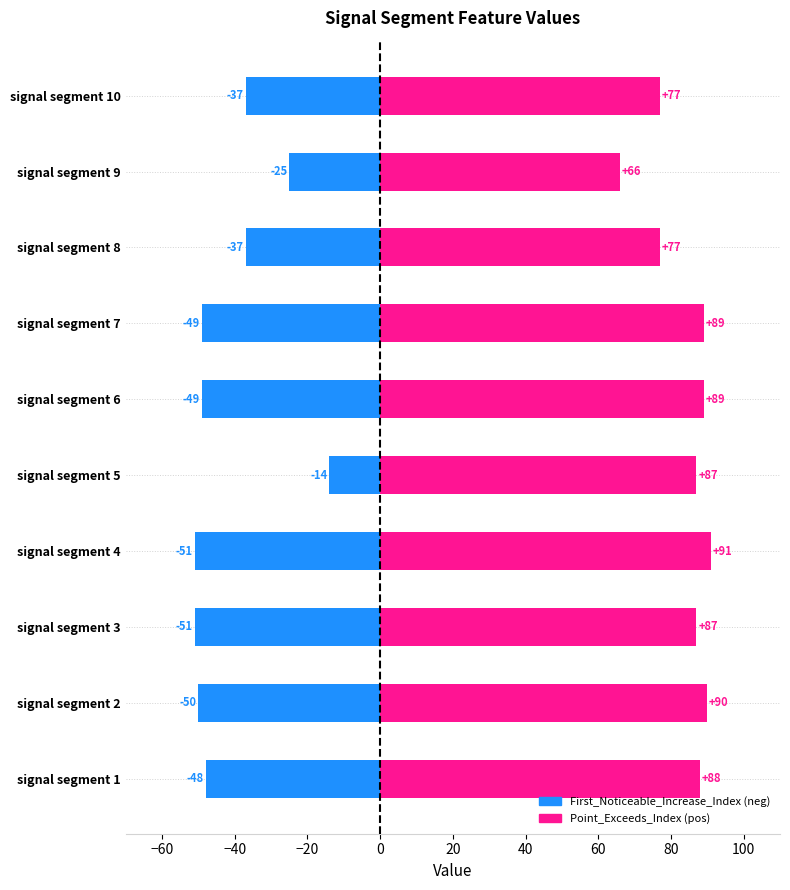

How many groups of bars are there?

10